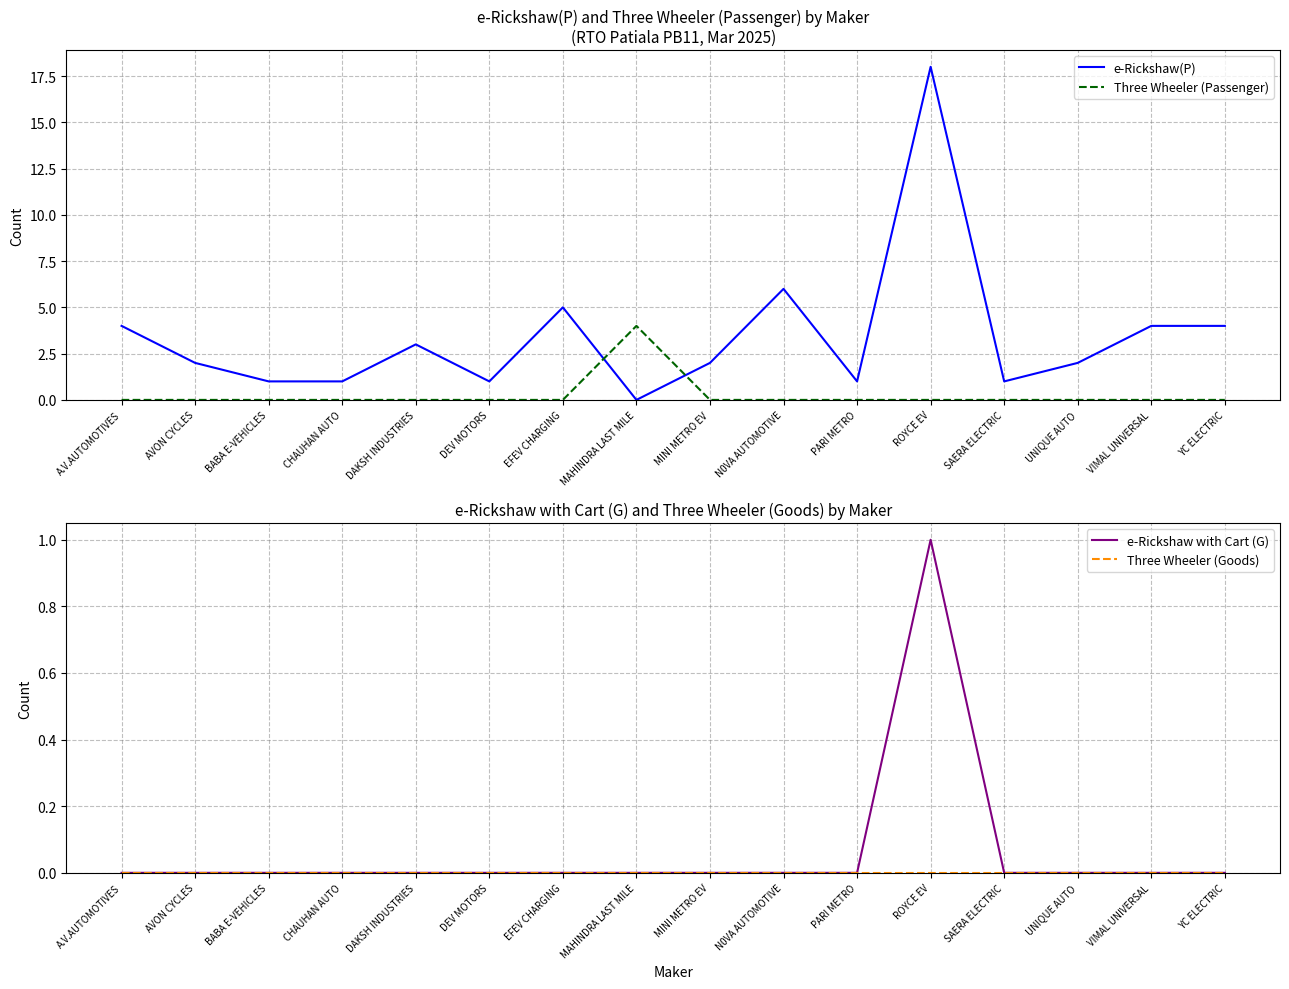

The Three Wheeler (Passenger) series shows 0 at MINI METRO EV. True or false?

True